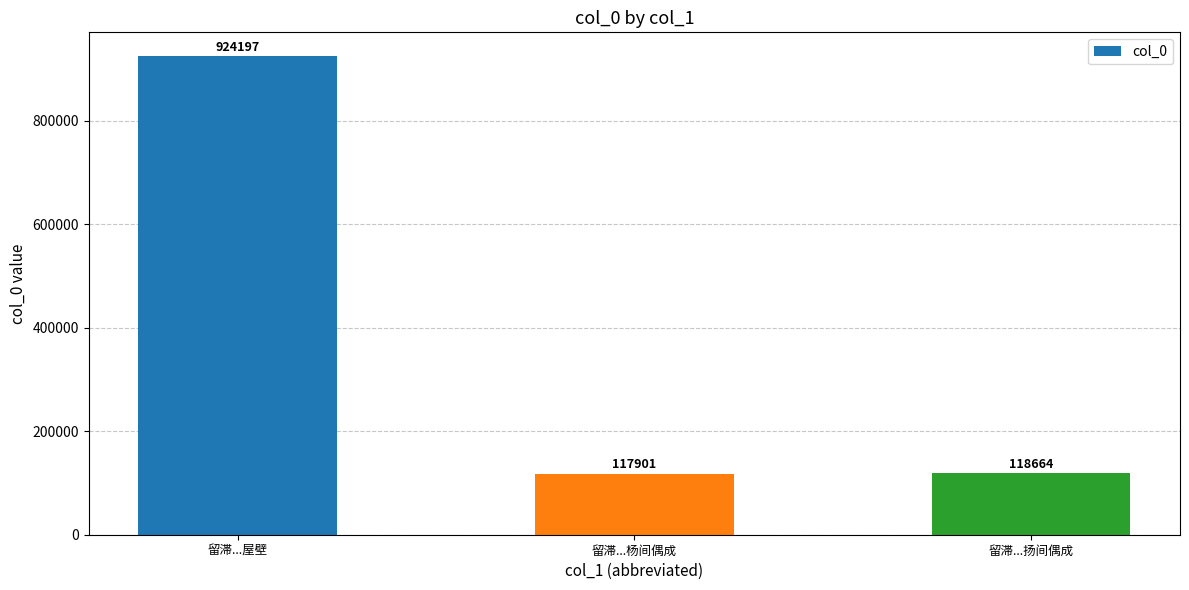

List the labels in order of value, largest first.

留滞...屋壁, 留滞...扬间偶成, 留滞...杨间偶成